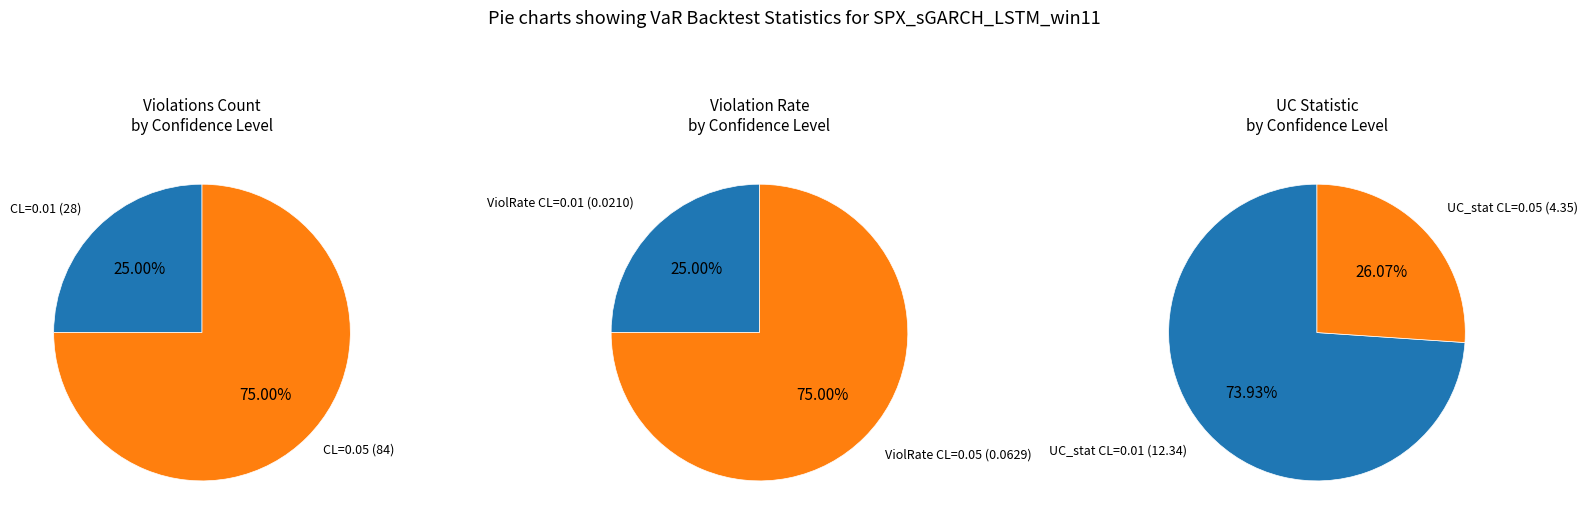

What percentage is NOT represented by confidence_level=0.05?

25.0%